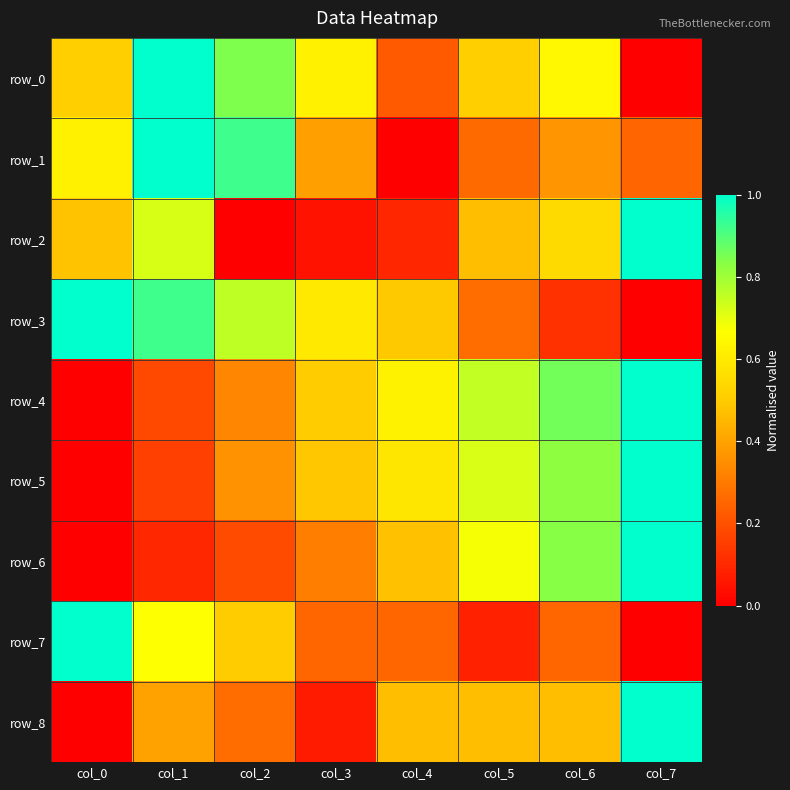

What is the total value across all series at col_3?

3.3